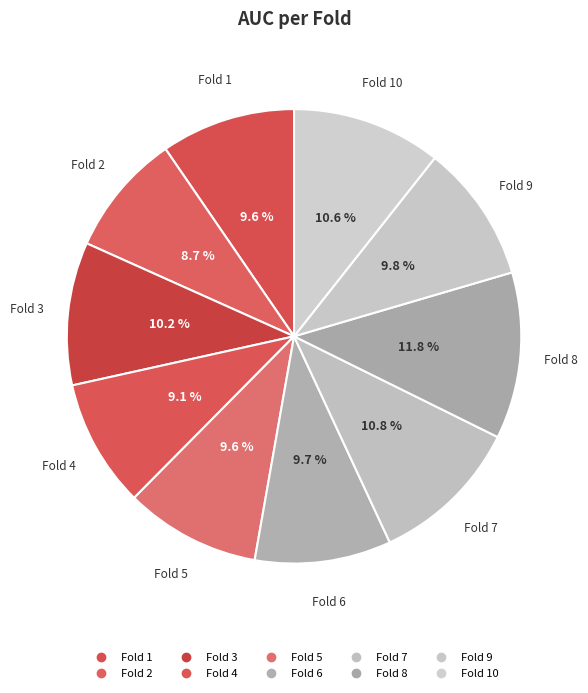

Which slice is the smallest?

Fold 2